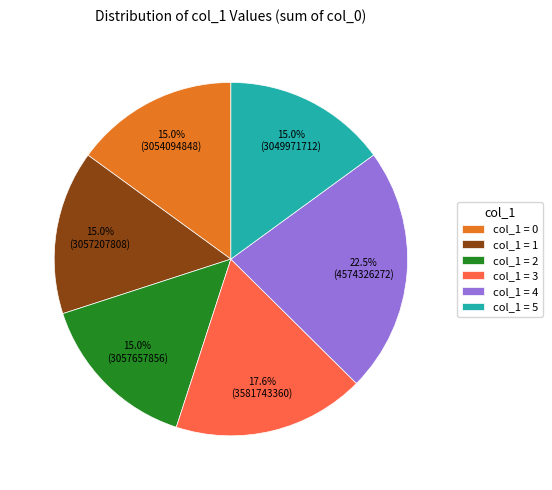

Is col_1 = 1 the majority of the pie?

No